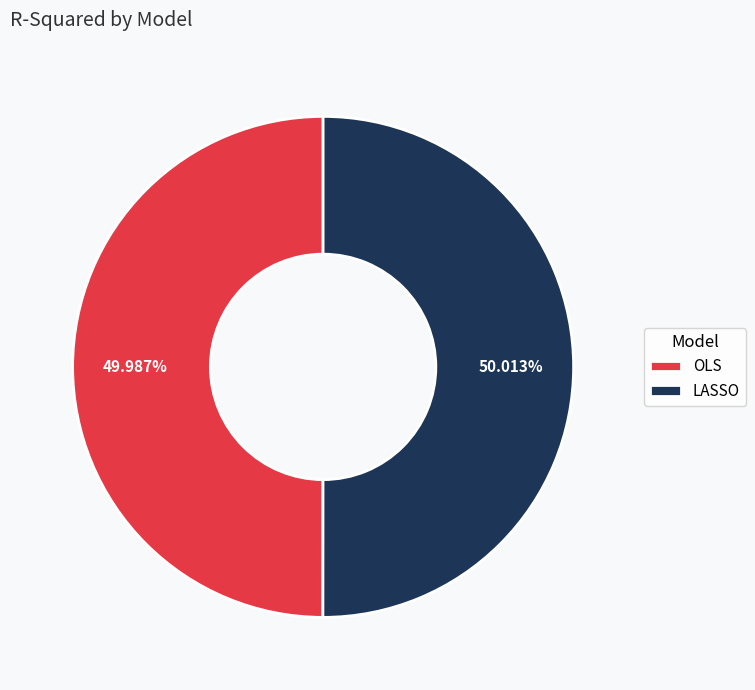

Is there any slice that represents more than half of the pie?

Yes